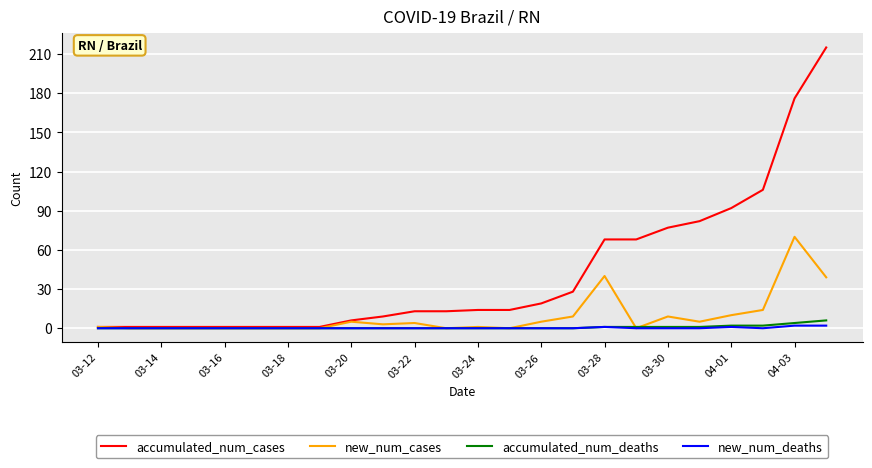

Which series has the widest spread of values?

accumulated_num_cases